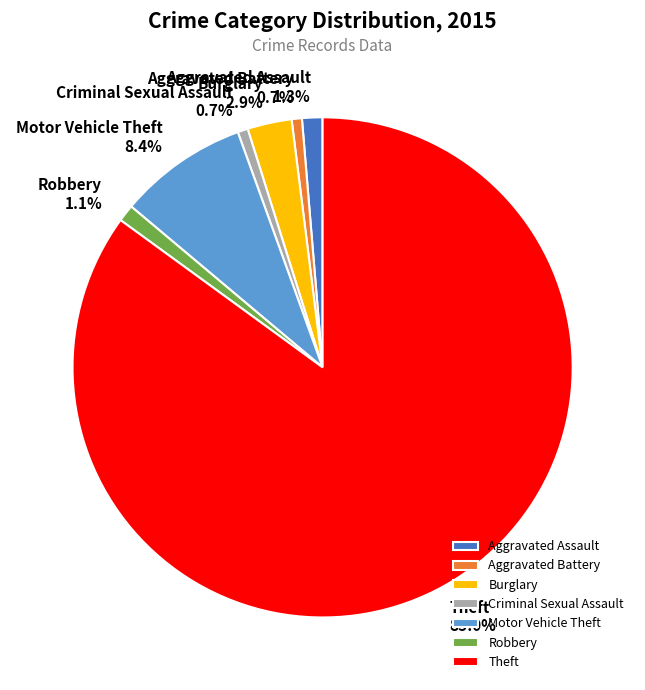

To the nearest percent, what is the average slice percentage?

14%